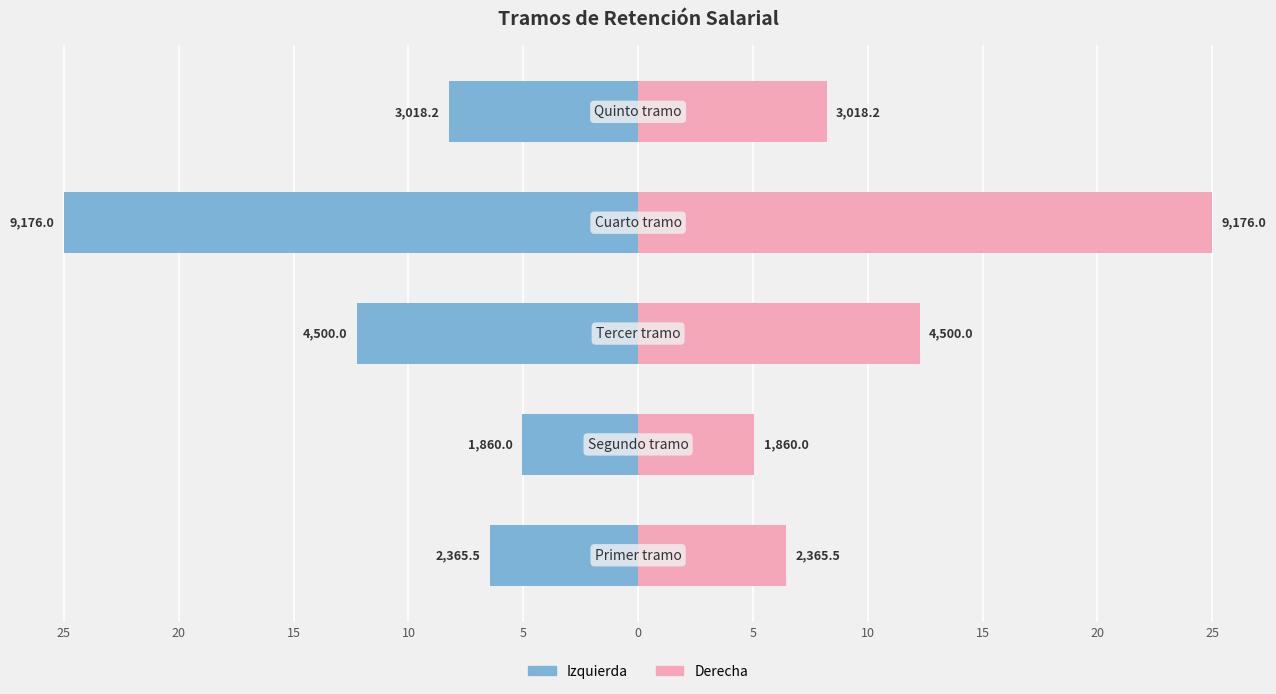

Rank the series by their maximum value, from lowest to highest.

Tramo (izq.), Tramo (der.)